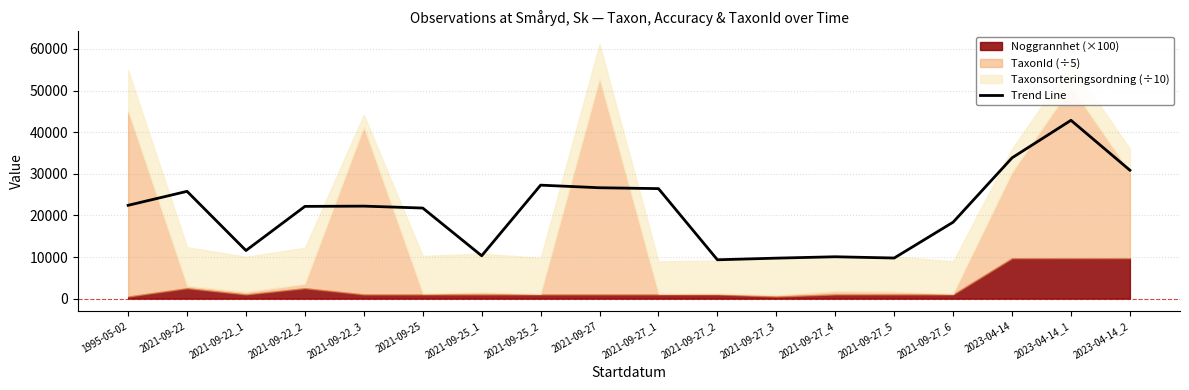

What is the change in value from 2021-09-25_1 to 2023-04-14_2?

+20552.4